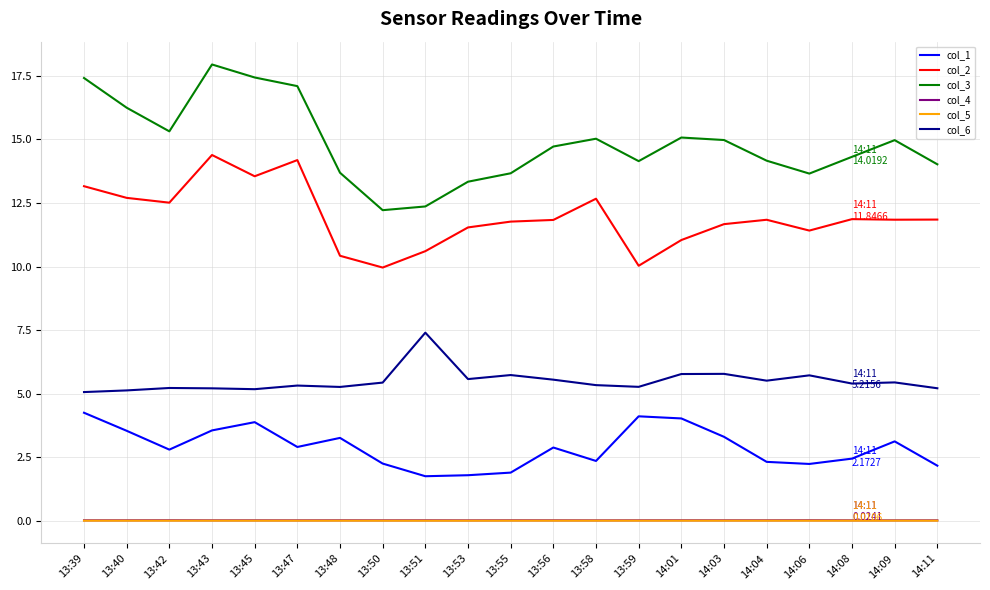

True or false: col_3 and col_5 cross at least once.

False